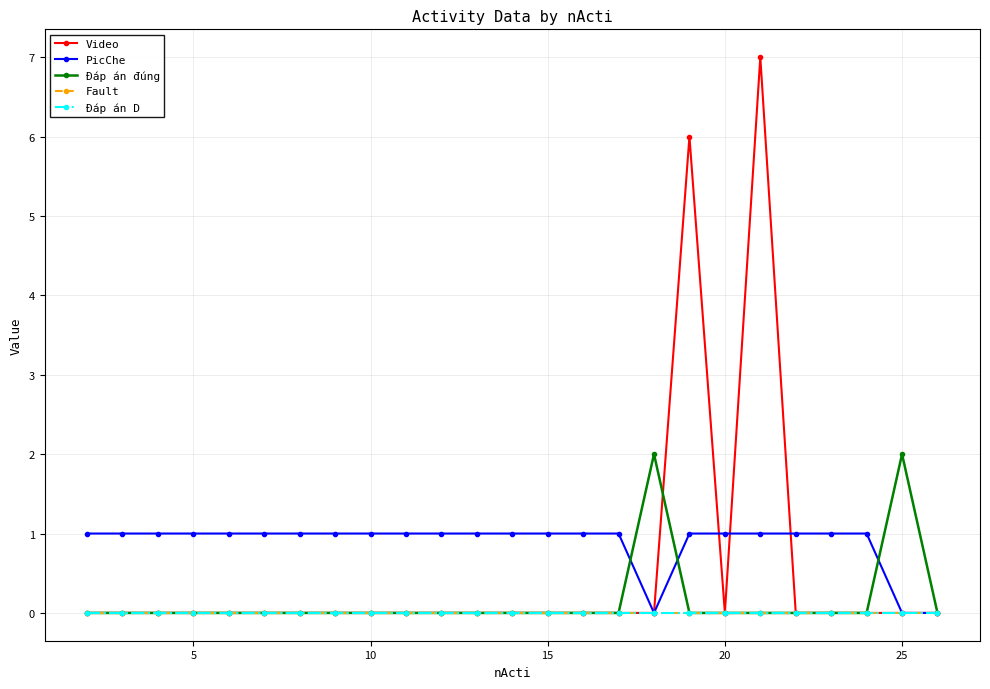

Reading left to right, transcribe all the data shown in this chart.

Video: 0	0	0	0	0	0	0	0	0	0	0	0	0	0	0	0	0	6	0	7	0	0	0	0	0
PicChe: 1	1	1	1	1	1	1	1	1	1	1	1	1	1	1	1	0	1	1	1	1	1	1	0	0
Đáp án đúng: 0	0	0	0	0	0	0	0	0	0	0	0	0	0	0	0	2	0	0	0	0	0	0	2	0
Fault: 0	0	0	0	0	0	0	0	0	0	0	0	0	0	0	0	0	0	0	0	0	0	0	0	0
Đáp án D: 0	0	0	0	0	0	0	0	0	0	0	0	0	0	0	0	0	0	0	0	0	0	0	0	0